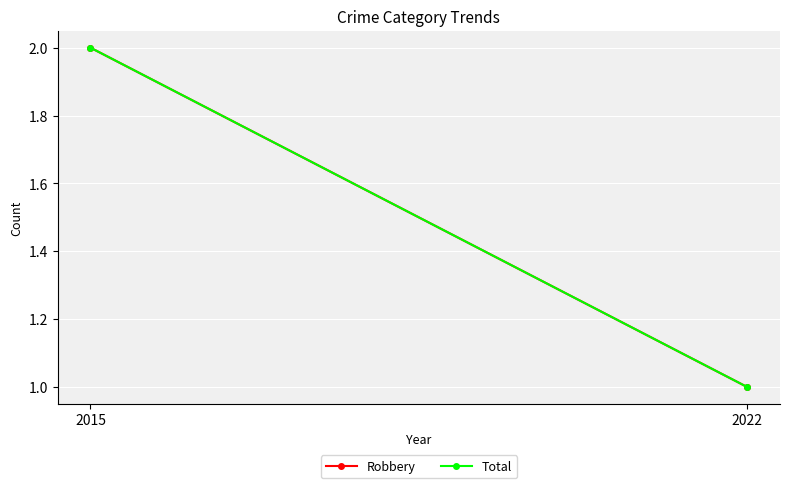

At which category is the sum across all series the highest?

2015